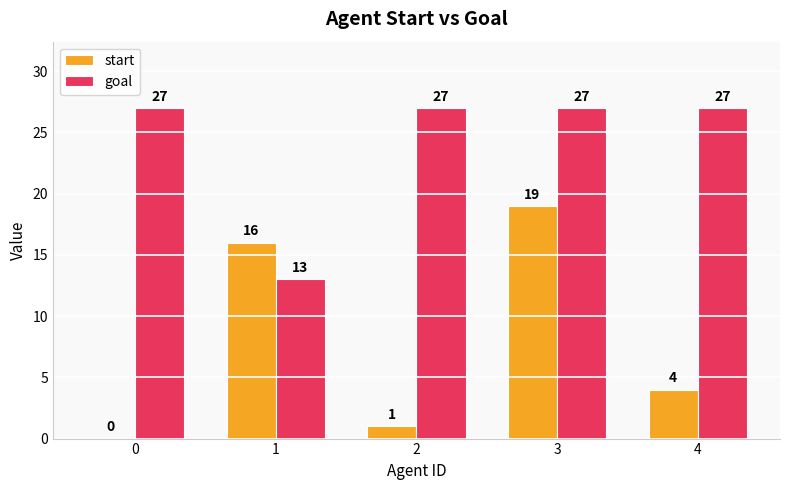

Which series changed the most between 0 and 2?

start